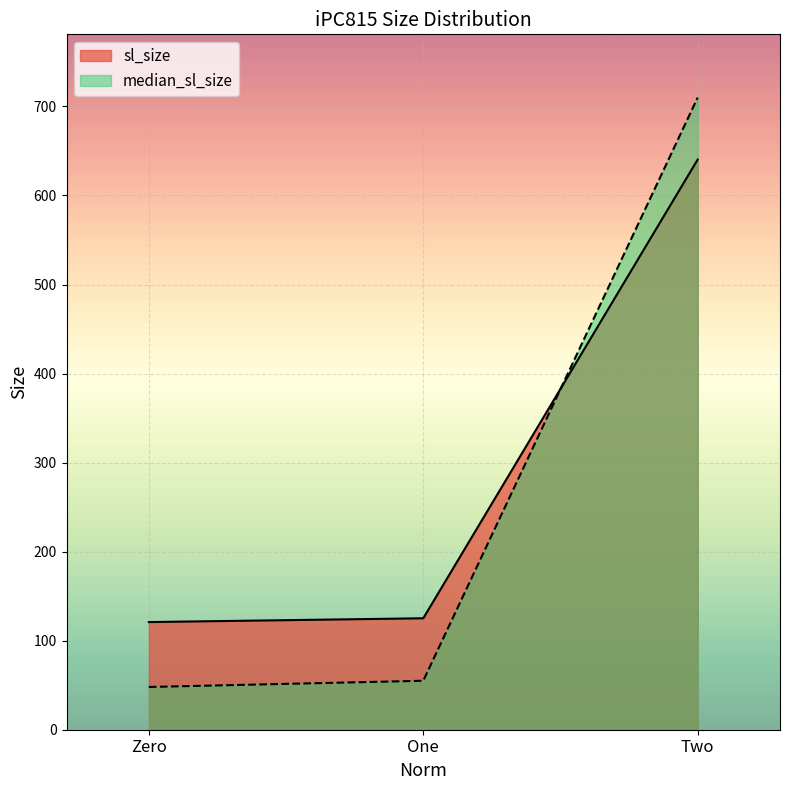

The value of sl_size at Zero is 199.2. True or false?

False